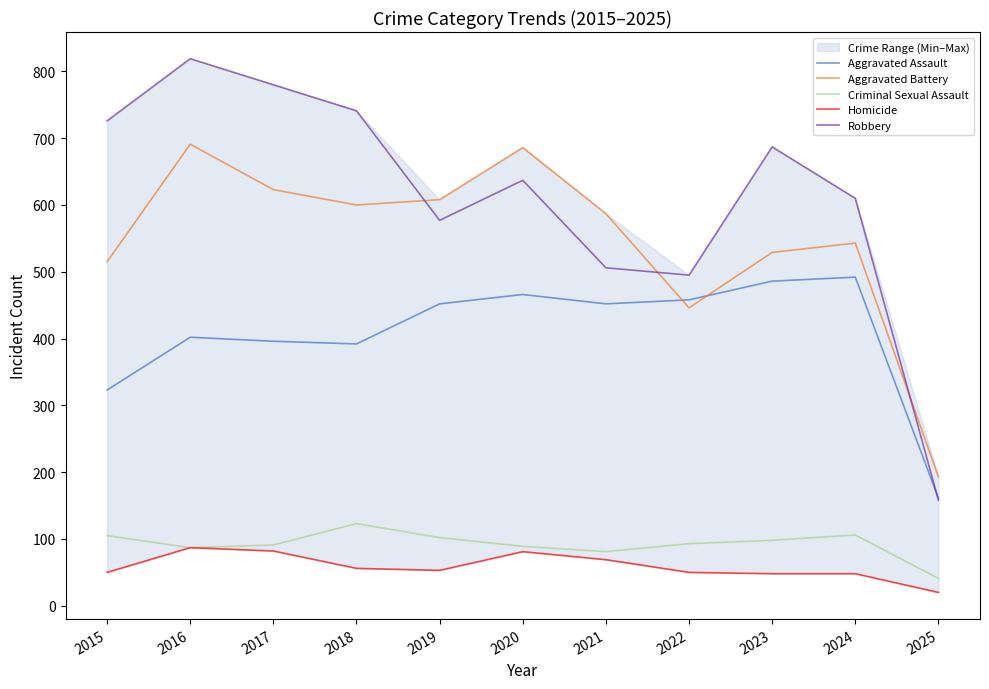

What is the difference between the Criminal Sexual Assault values at 2018 and 2019?

21